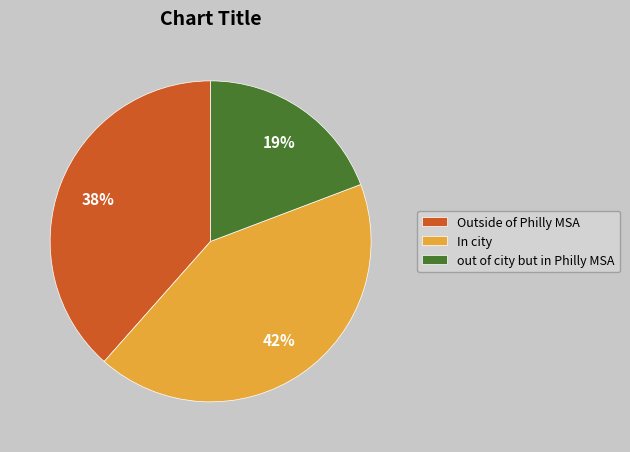

How many slices are in this pie chart?

3